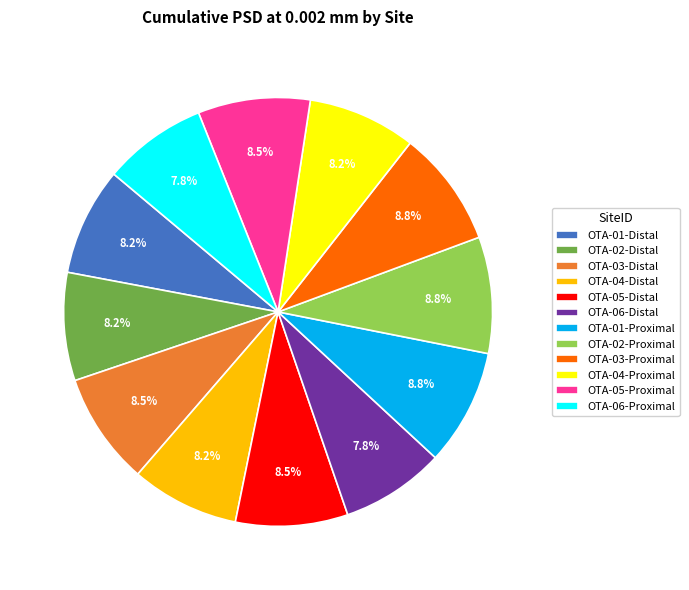

To the nearest percent, what is the difference between the largest and smallest slice percentages?

1%